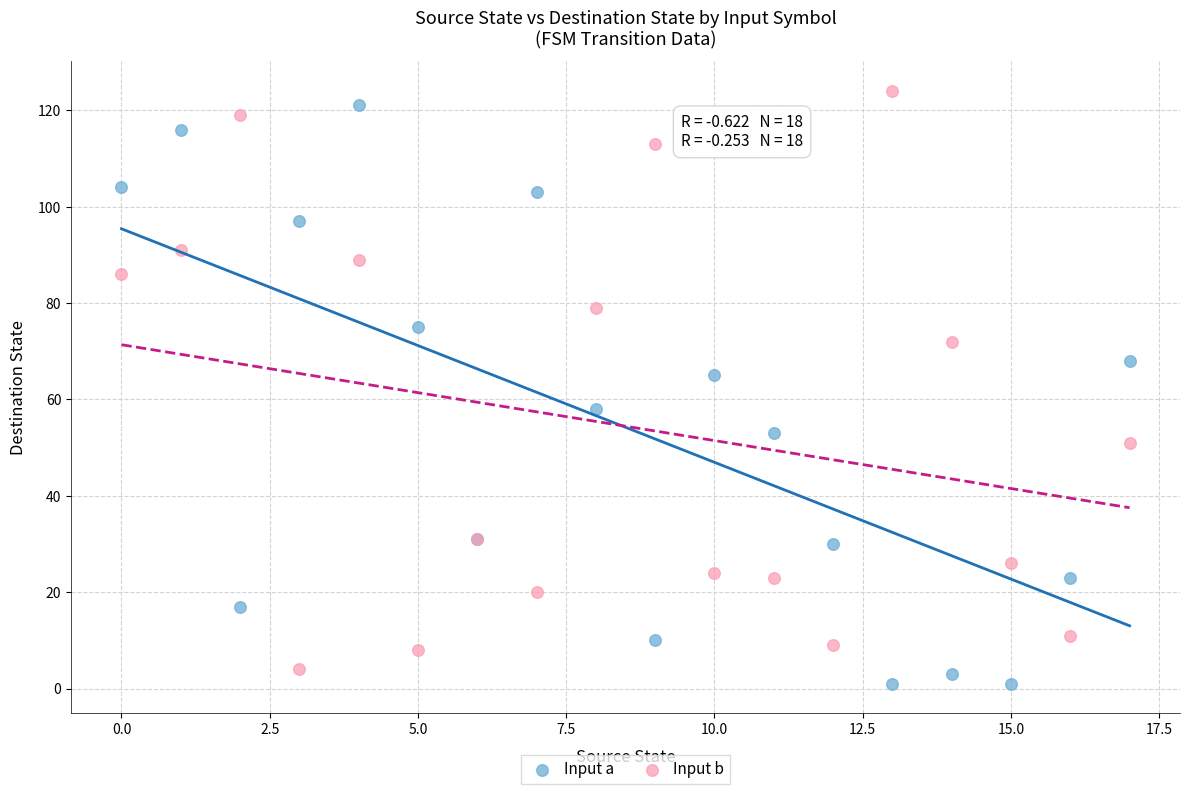

What are all the series names shown in the legend?

Input a, Input b